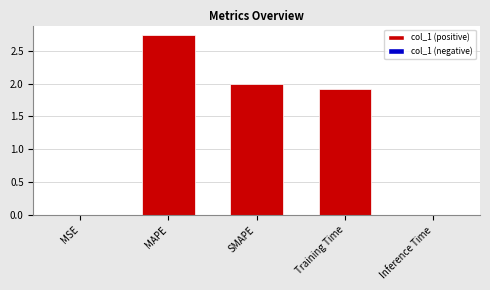

At which label does the data first exceed 1?

MAPE